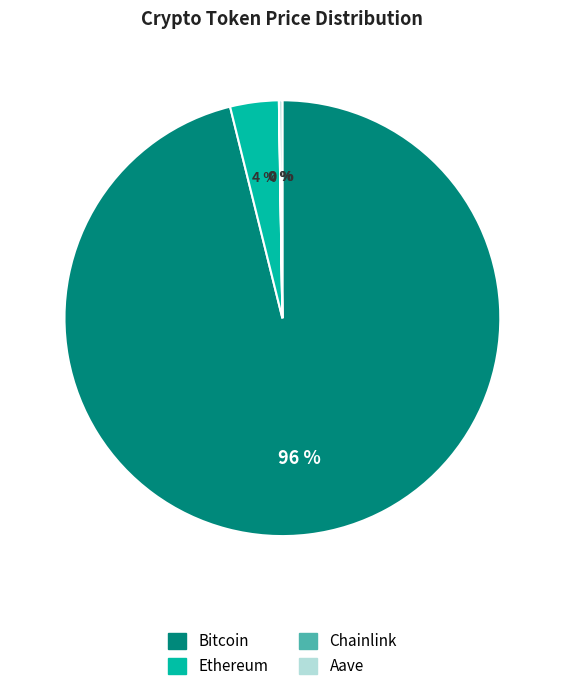

To the nearest percent, what portion does Bitcoin represent?

96%